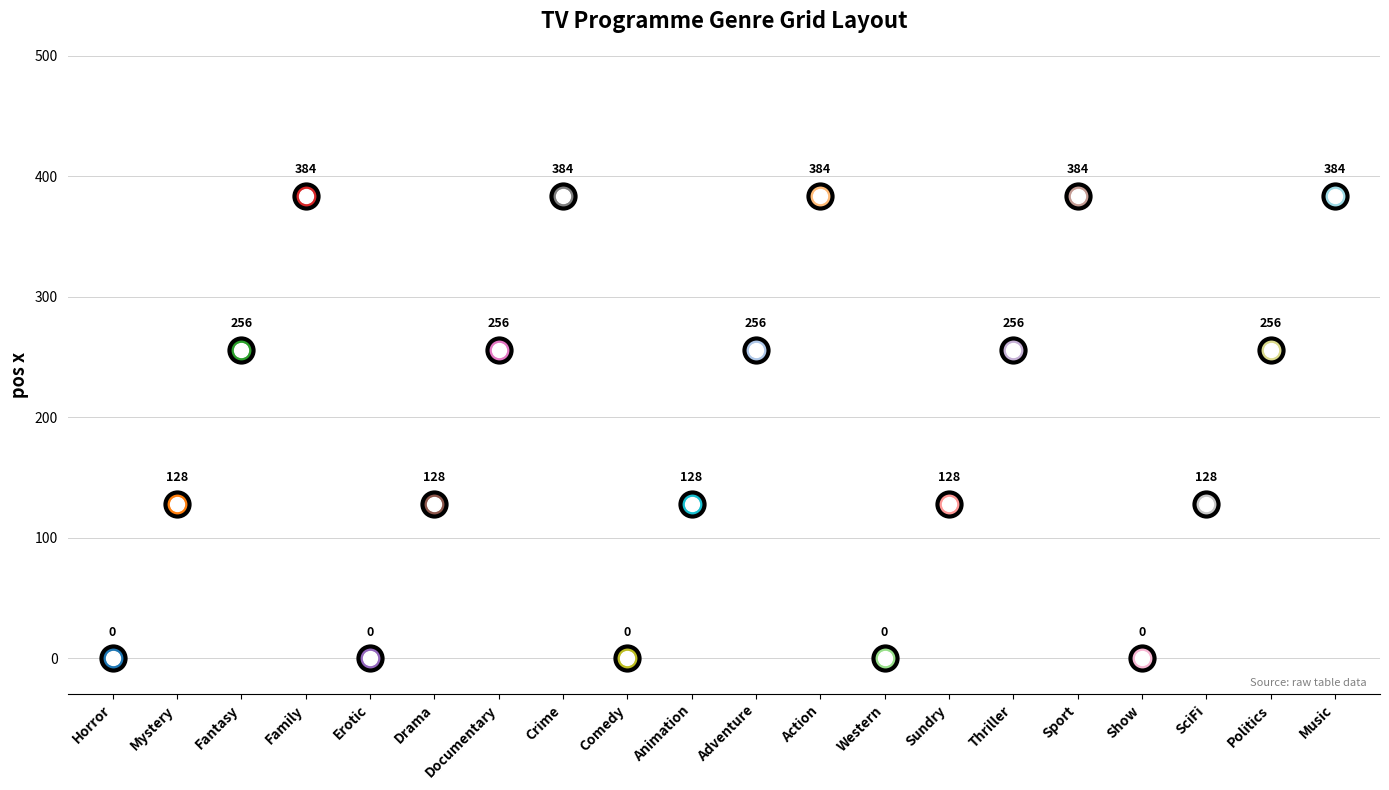

At which category is the sum across all series the highest?

Music